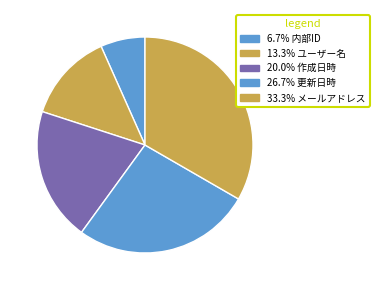

How many segments does this pie chart have?

5